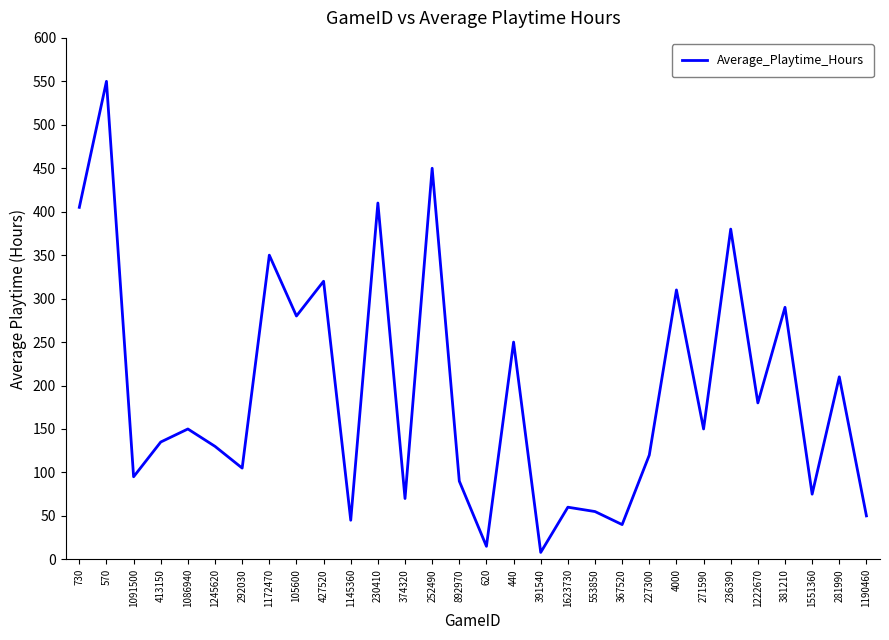

What is the average value?

193